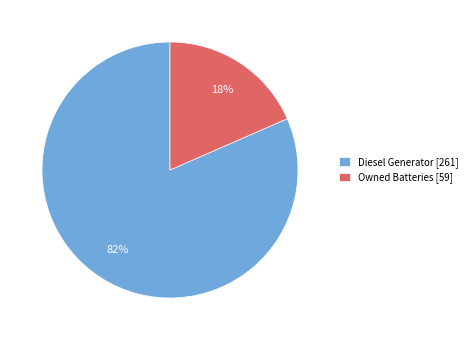

How many slices are in this pie chart?

2